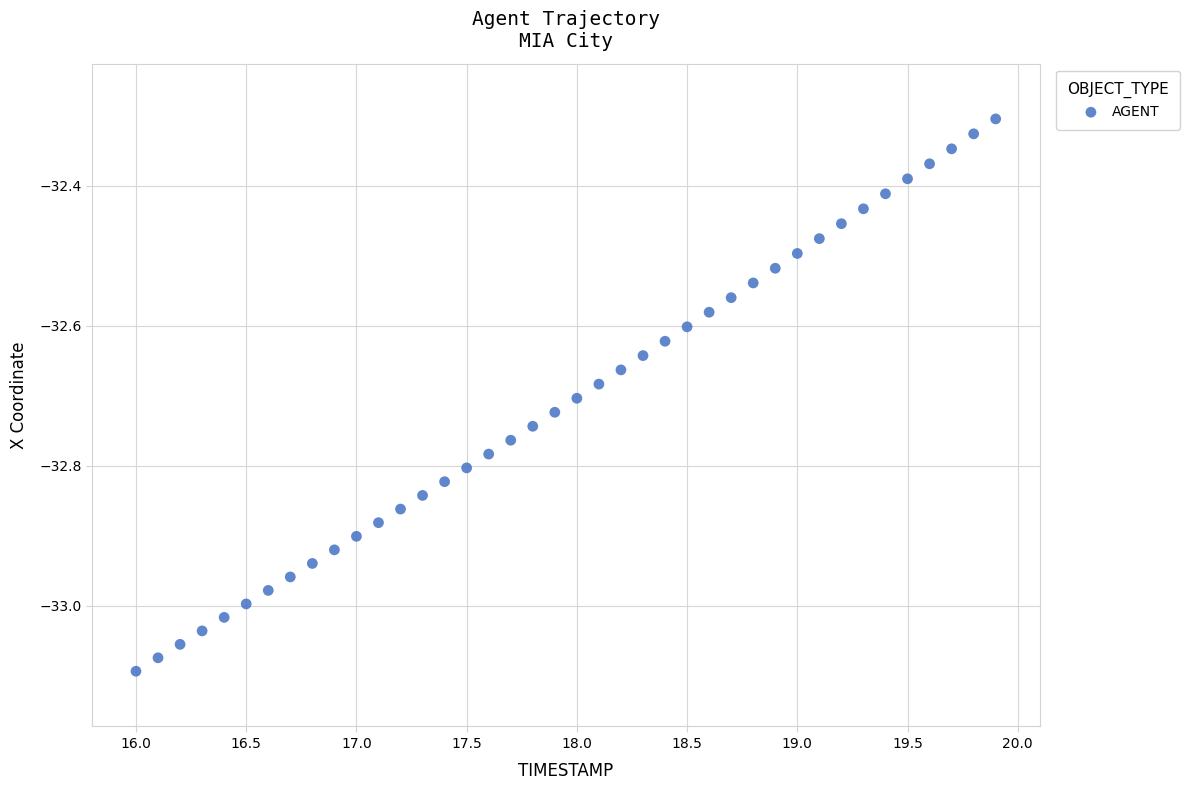

What is the range of X values (max minus min)?

3.9